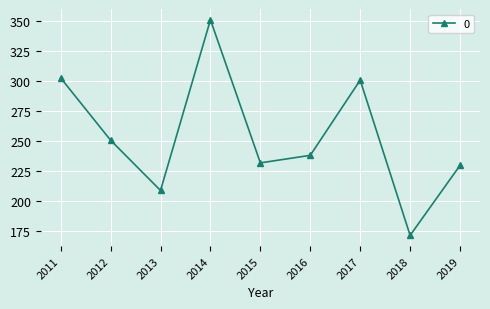

The chart shows a value of 73.9 at 2015. True or false?

False